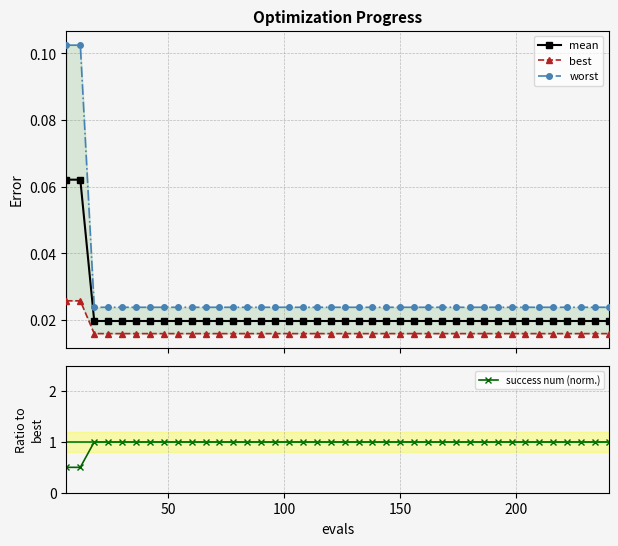

How many lines are shown in the chart?

4